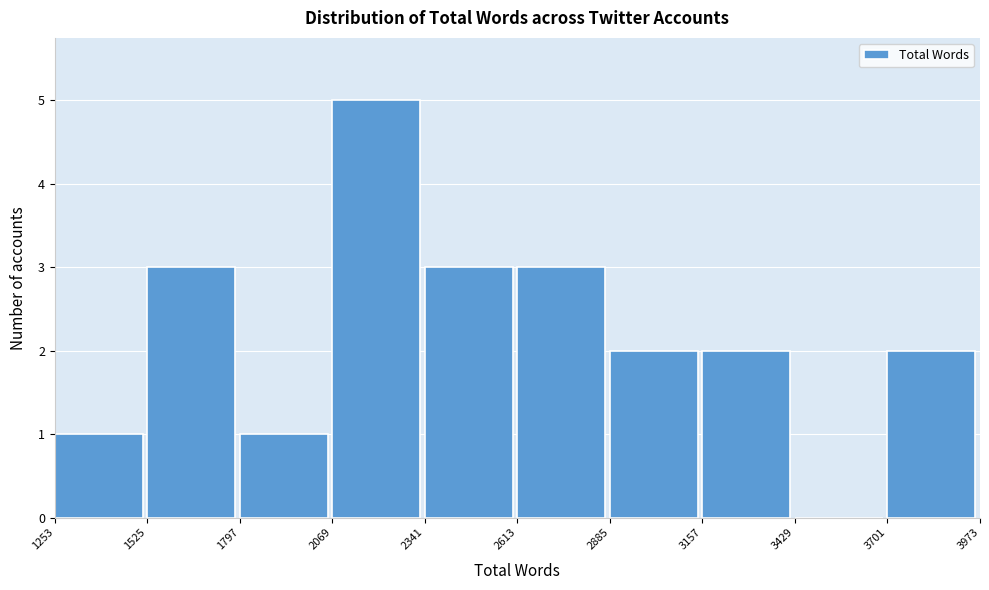

What is the height of the bar covering 2341 to 2613 on the x-axis? The values are not printed on the chart, so give them approximately, as read against the axis.

3